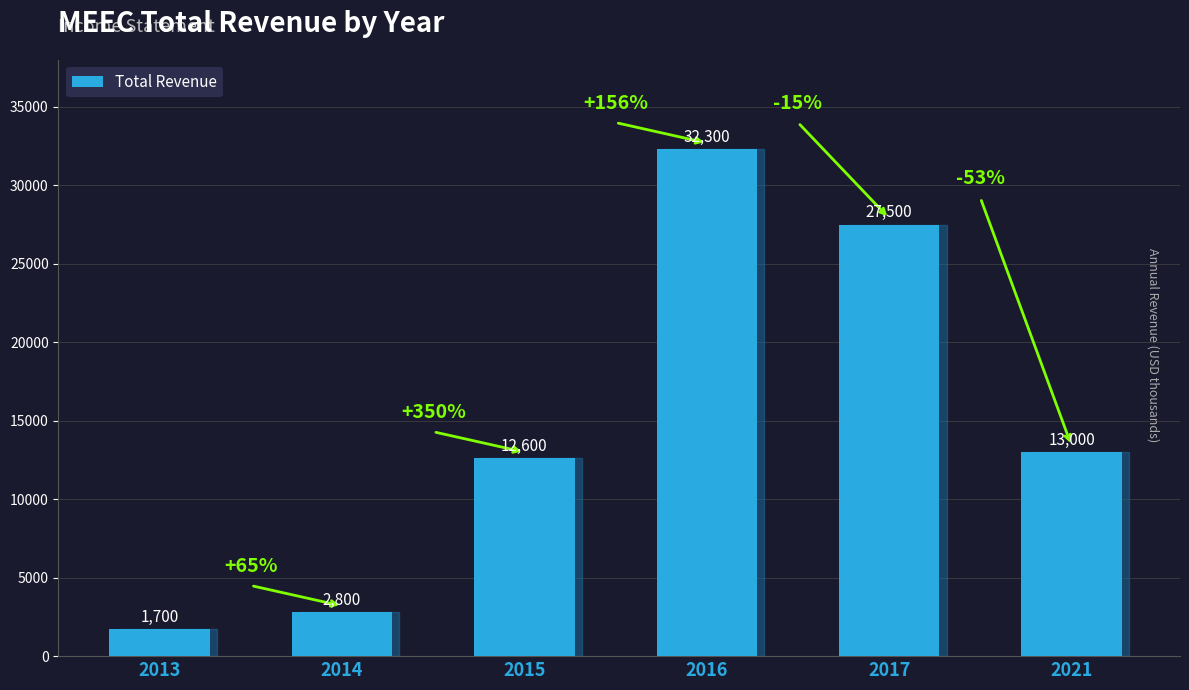

How many bars are there in total?

6